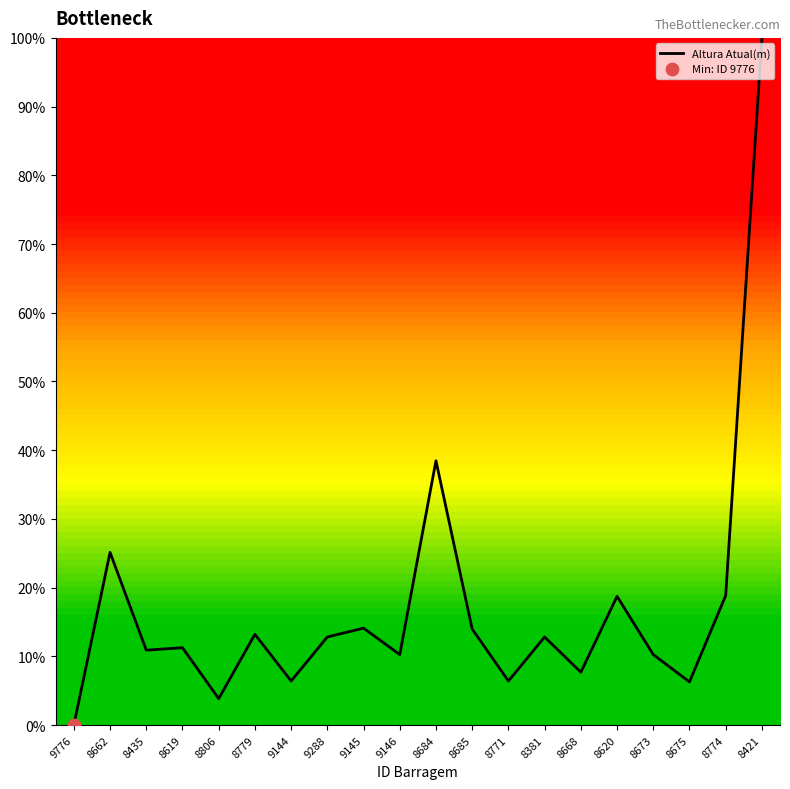

What is the change in value from 8381 to 8774?

+6.0